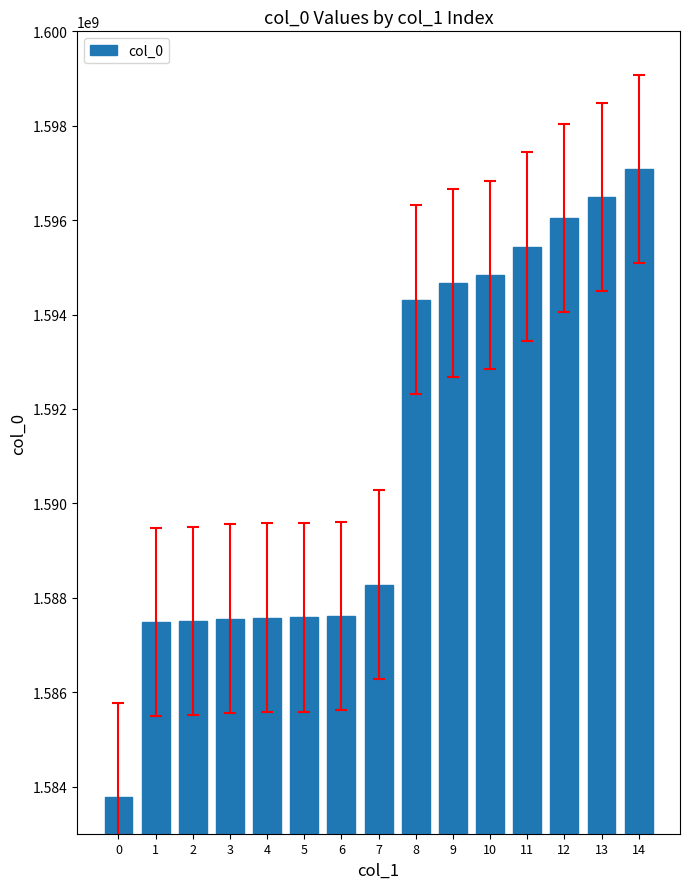

Which has a higher value, 1 or 11?

11